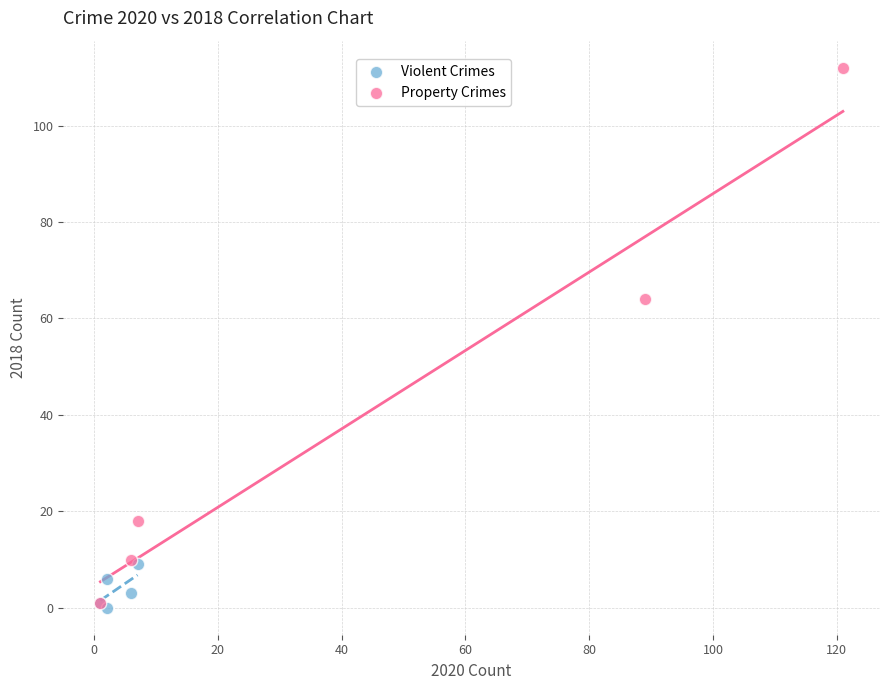

Which series reaches the maximum Y coordinate?

Property Crimes